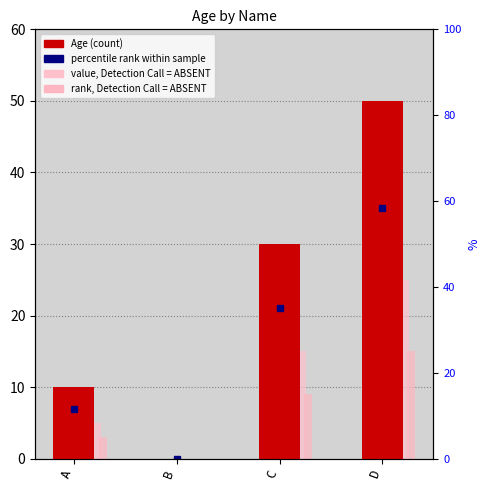

What is the greatest value displayed?

50